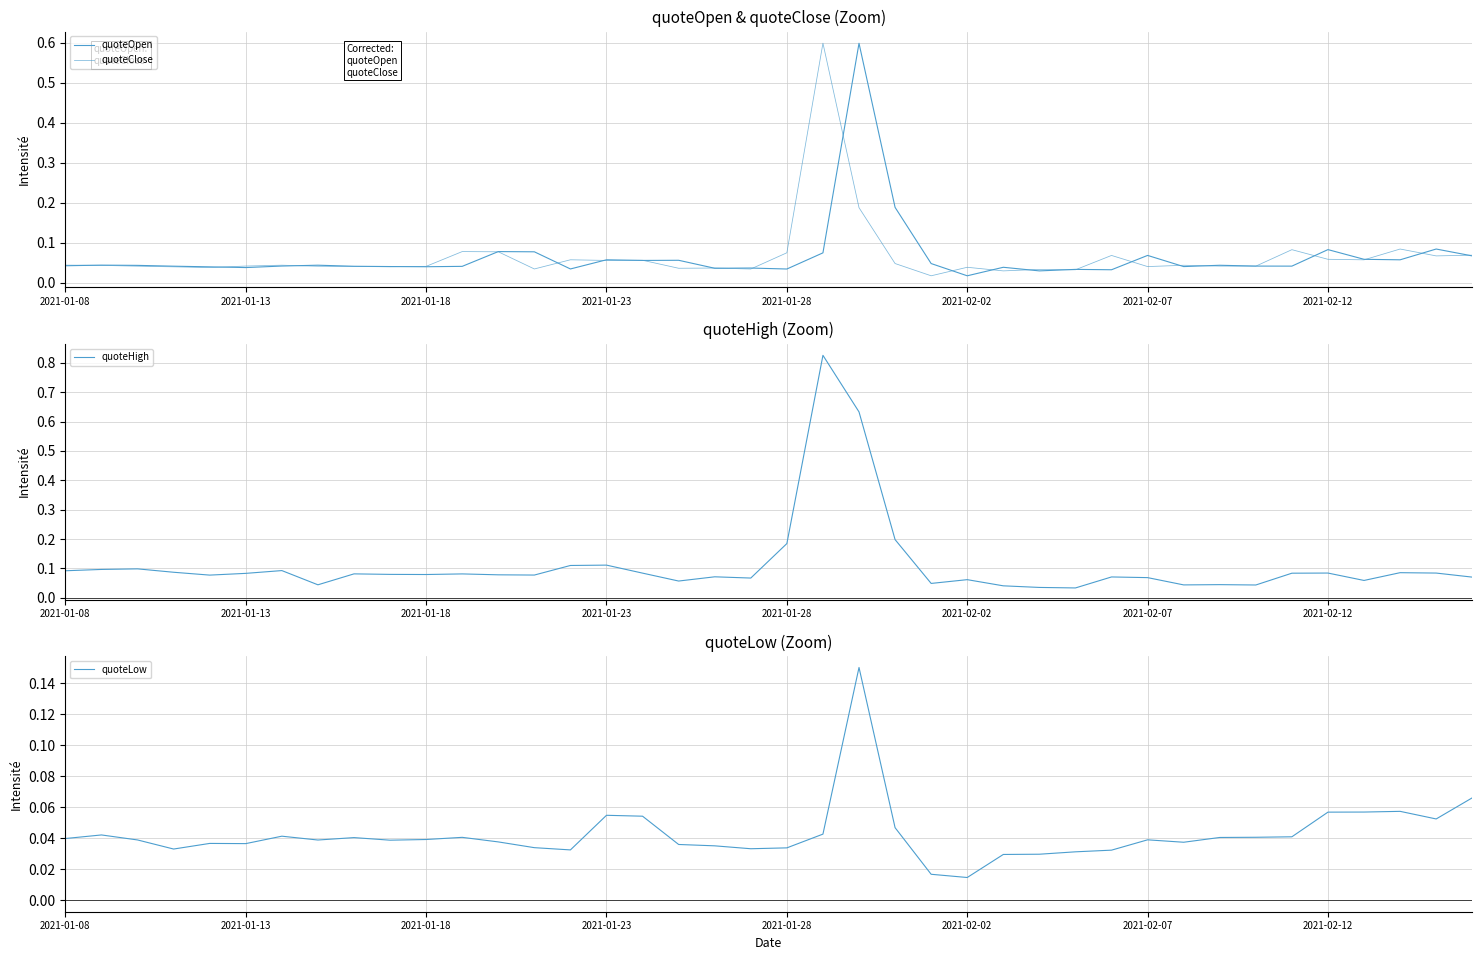

In quoteLow, how many points are higher than both neighbors (excluding endpoints)?

9